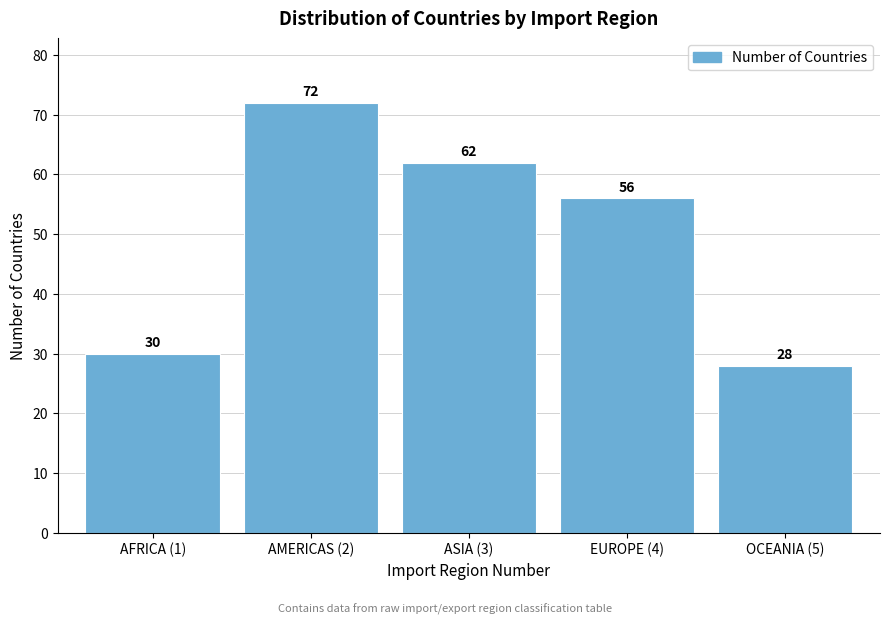

Reading left to right, extract all data points from this chart.

30	72	62	56	28